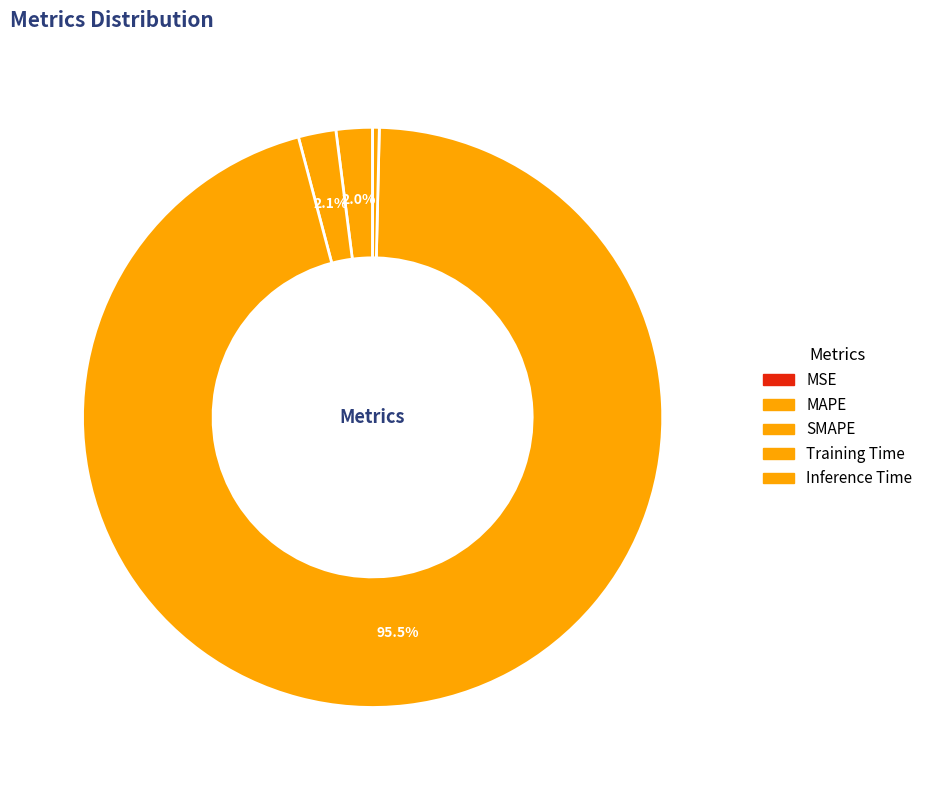

To the nearest percent, what percentage of the pie is SMAPE?

2%